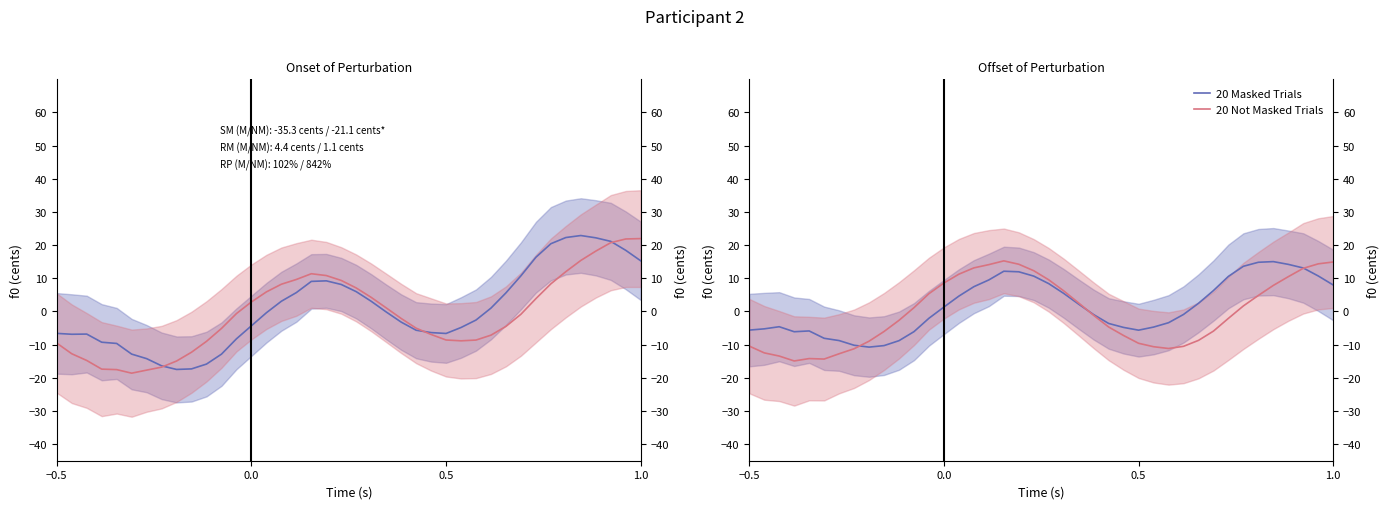

How many positive values does the 20 Not Masked Trials series have?

19